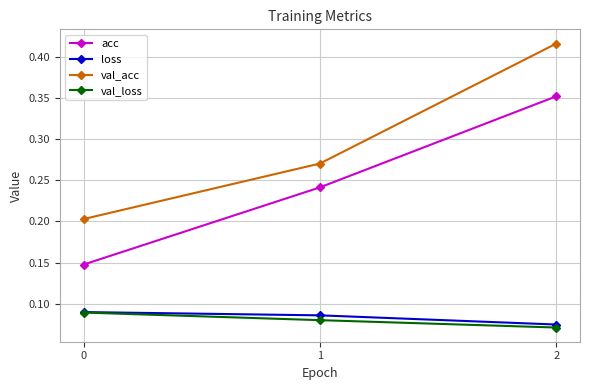

Count the val_loss values in the range 0 to 1.

3